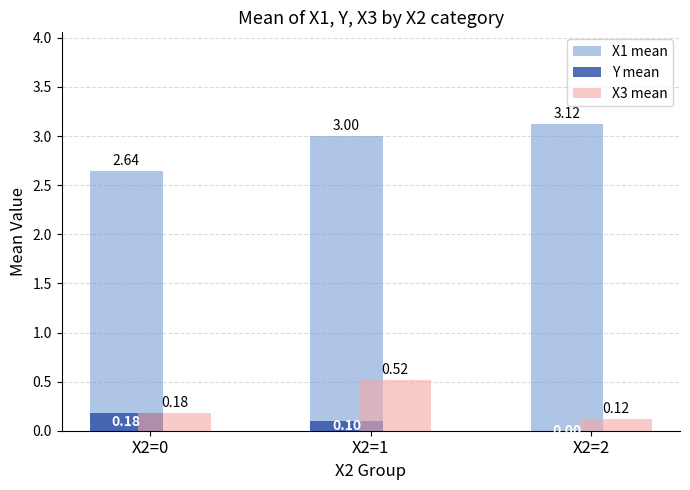

True or false: X1 mean has a value of 1.9 at X2=2.

False